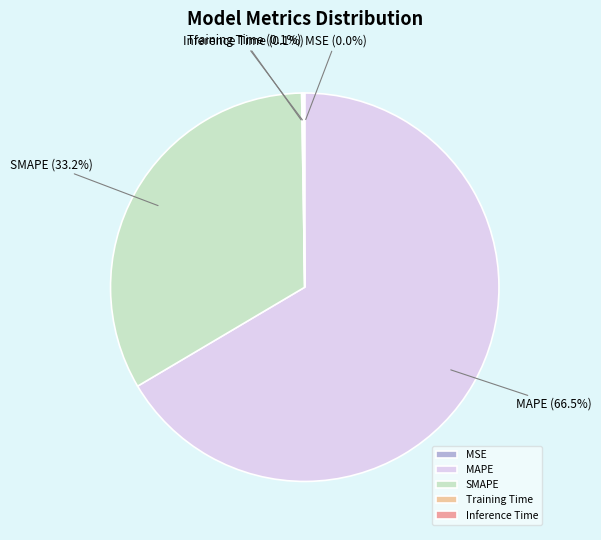

Approximately how many times larger is the value at SMAPE compared to MAPE?

0.5